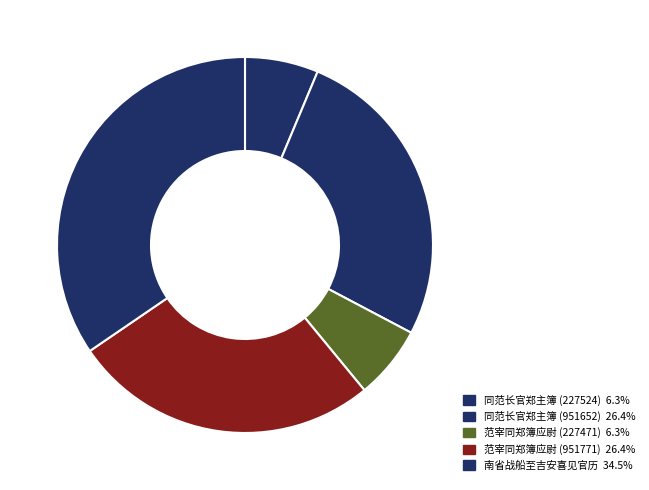

How many segments does this pie chart have?

5